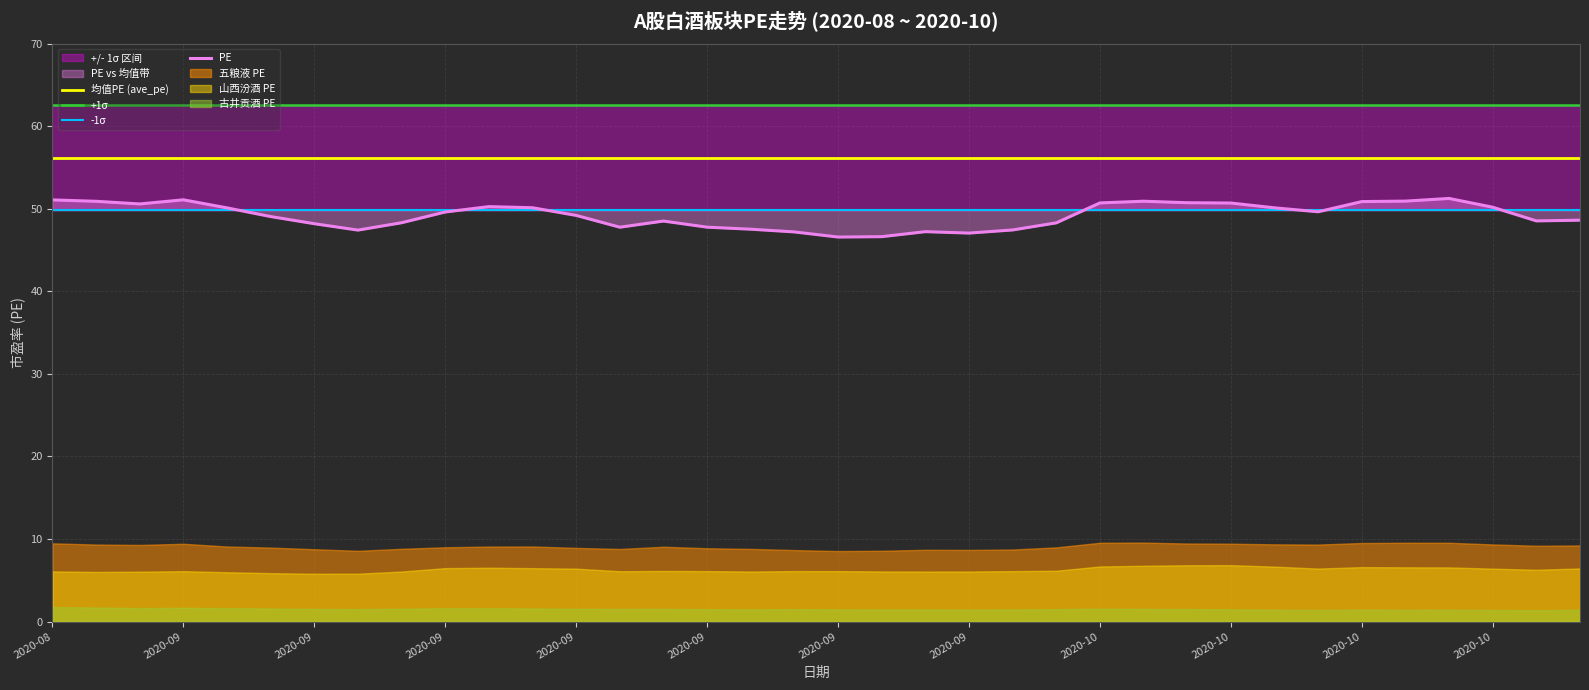

At which label does PE first exceed 49?

2020-08